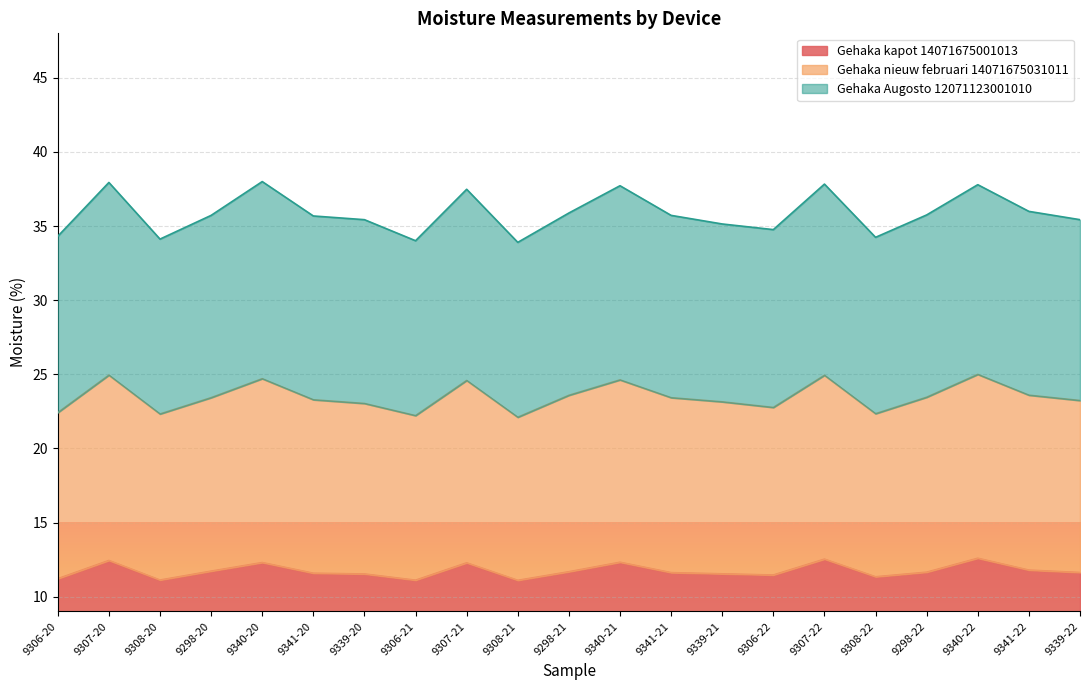

What is the label of the 2nd point from the right?

9341-22